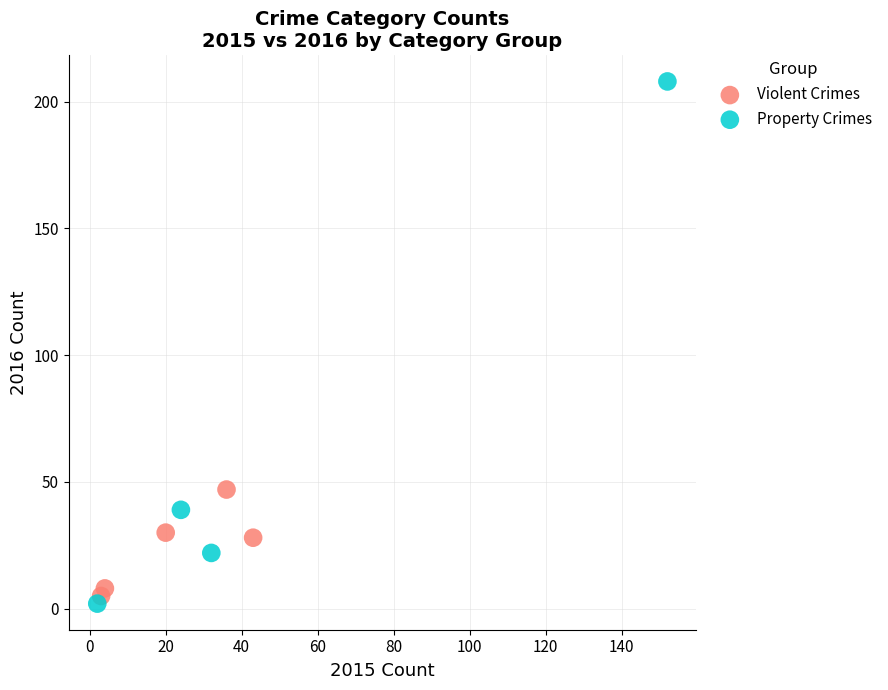

What are all the series names shown in the legend?

Violent Crimes, Property Crimes